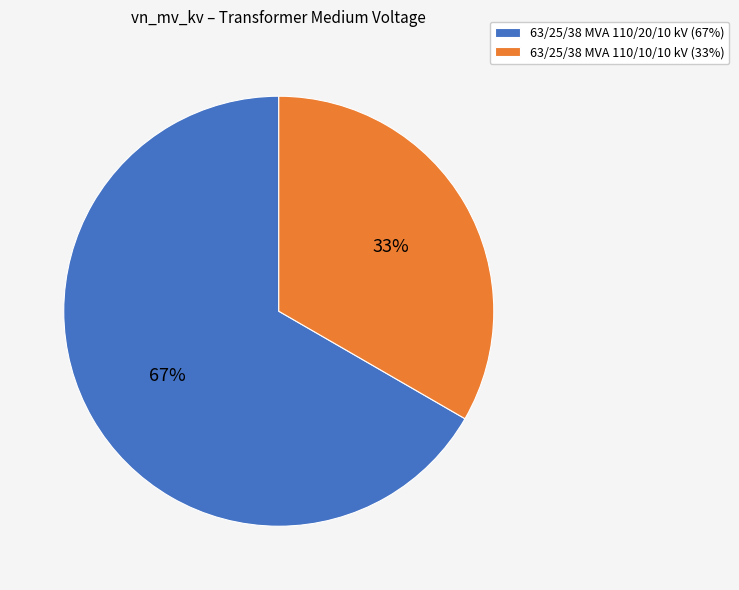

Do 63/25/38 MVA 110/10/10 kV (33%) and 63/25/38 MVA 110/20/10 kV (67%) together represent more than half of the pie?

Yes